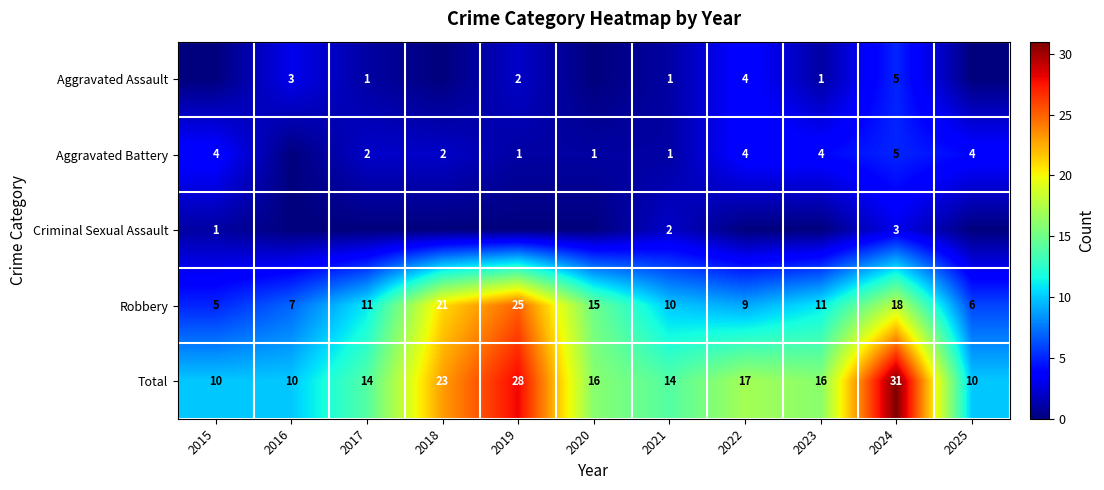

What is the average value of the Total series?

17